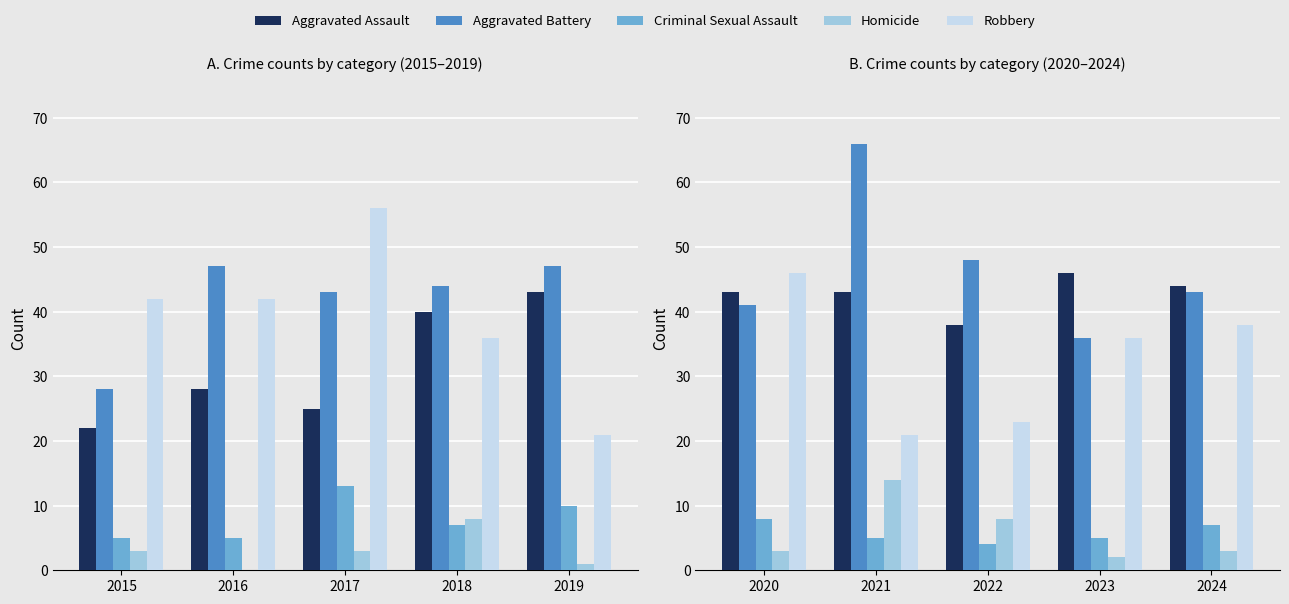

What is the maximum value shown in the chart?

66